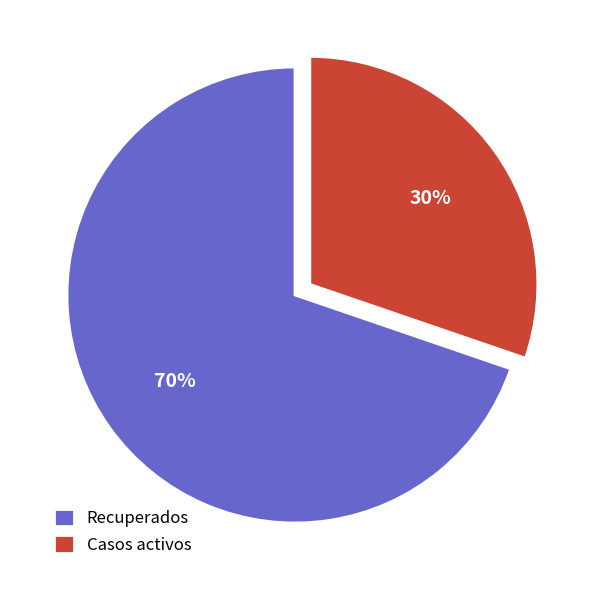

True or false: Casos activos accounts for 37% of the total.

False